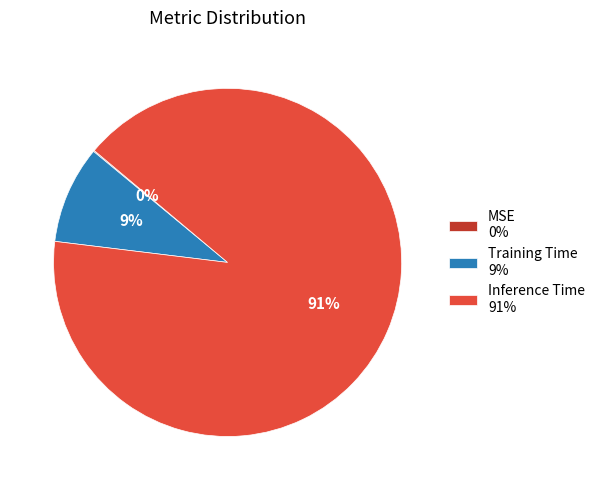

What percentage is the Training Time 9% slice, to the nearest percent?

9%